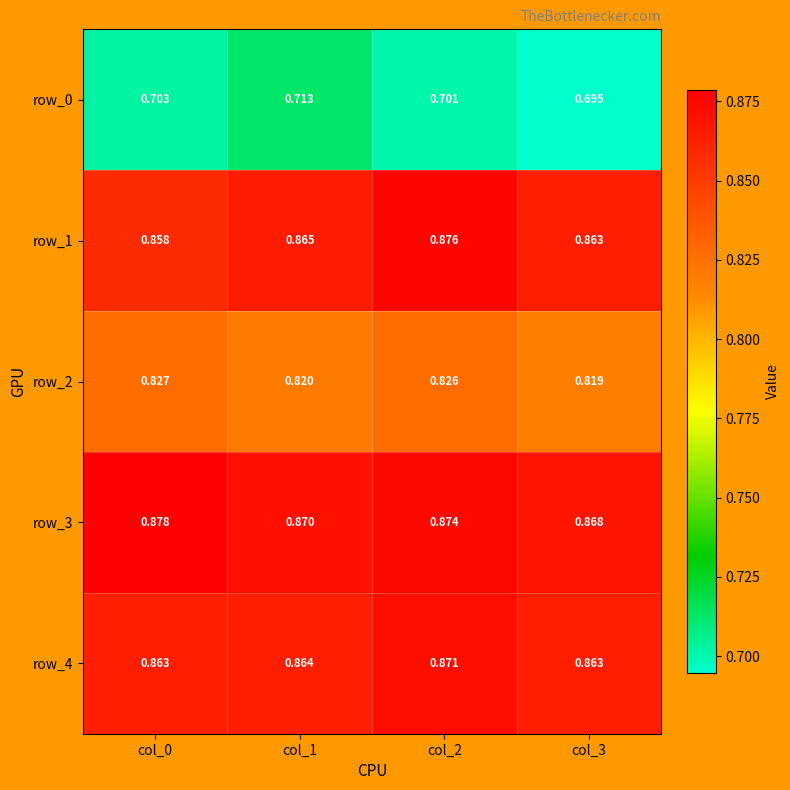

List the series in order of their peak value, highest first.

row_3, row_1, row_4, row_2, row_0